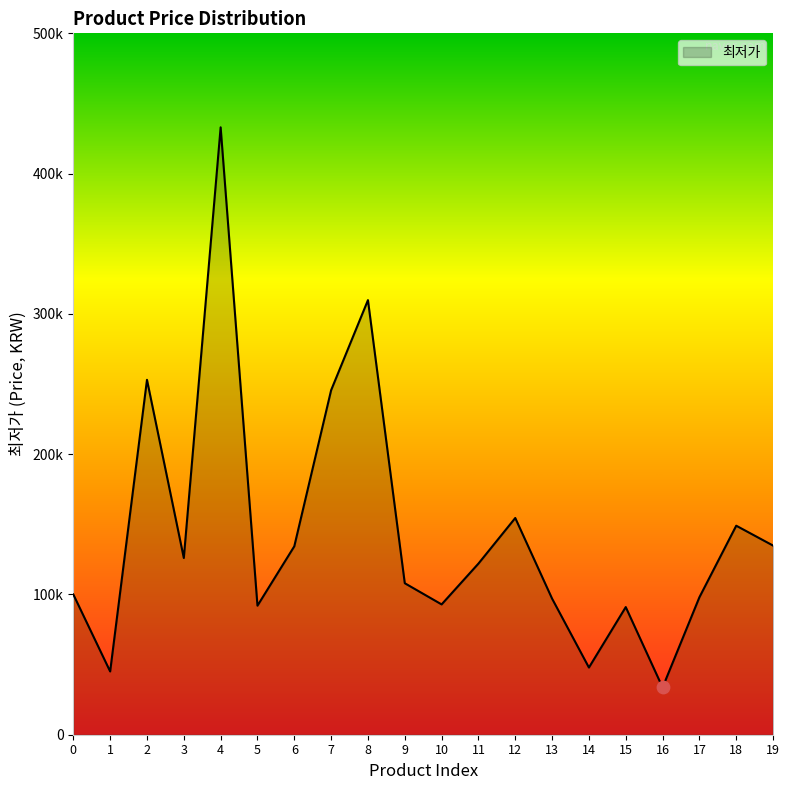

Approximately how many times larger is the value at 16 compared to 11?

0.3